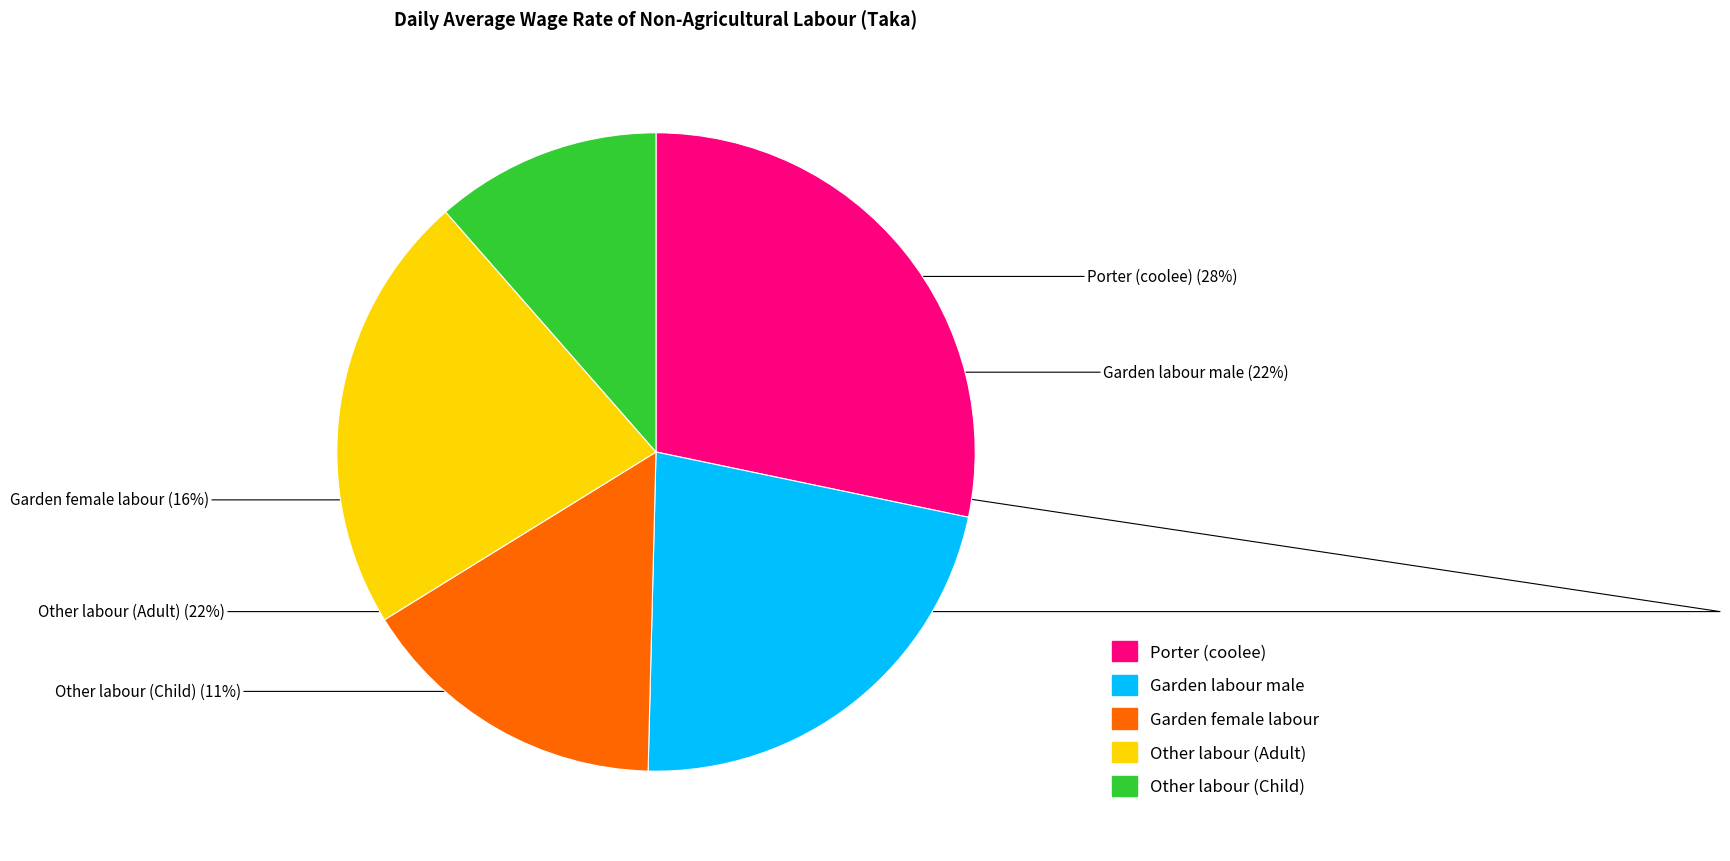

Combined, do Porter (coolee) and Other labour (Child) account for over 50%?

No